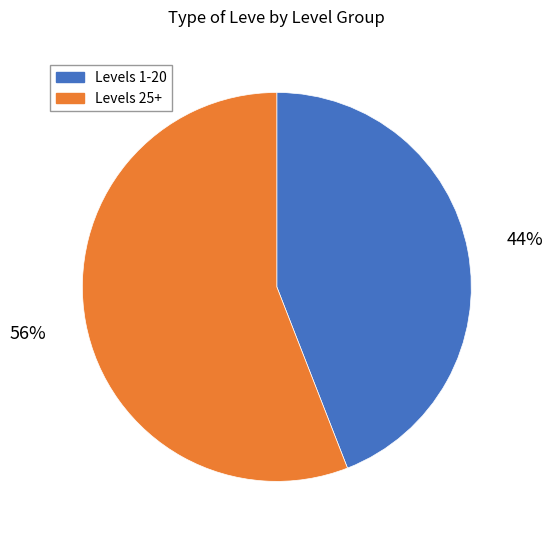

Count the number of slices in the pie.

2